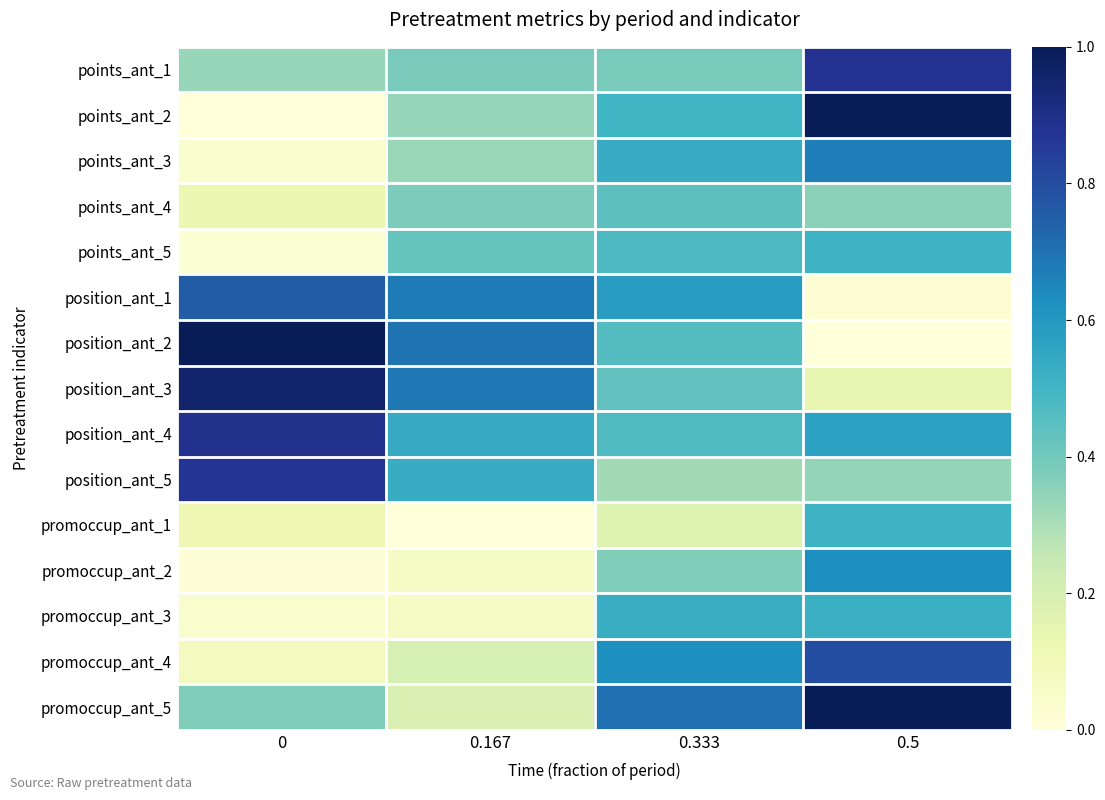

At which category is the sum across all series the highest?

0.5